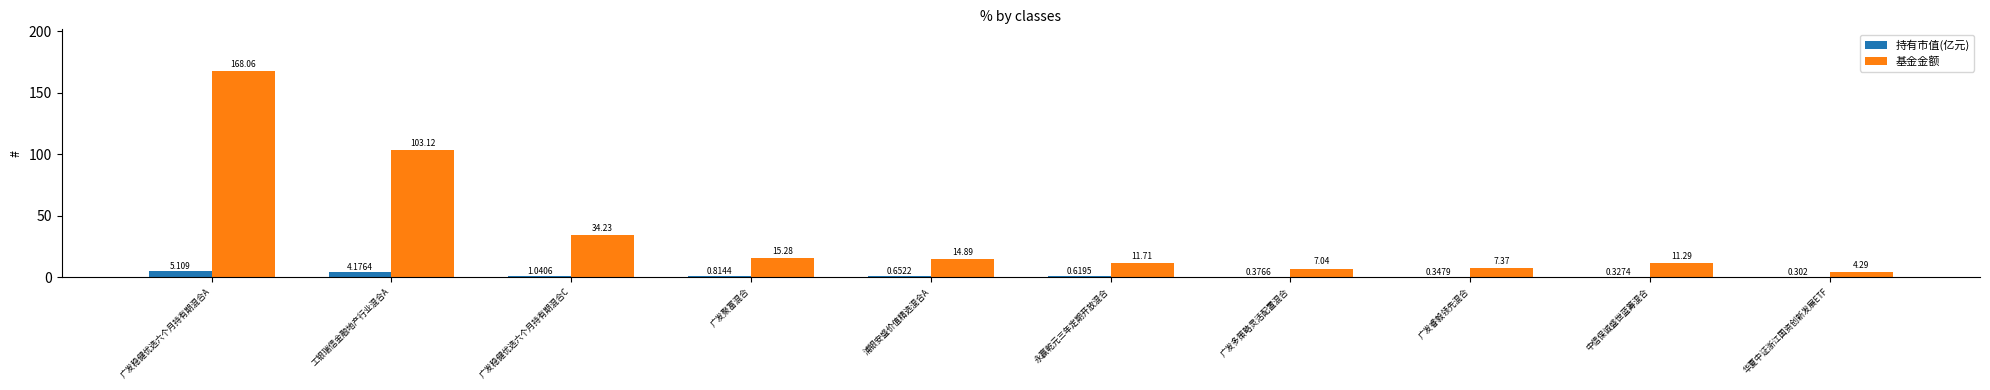

Which series changed the most between 广发稳健优选六个月持有期混合C and 广发聚富混合?

基金金额